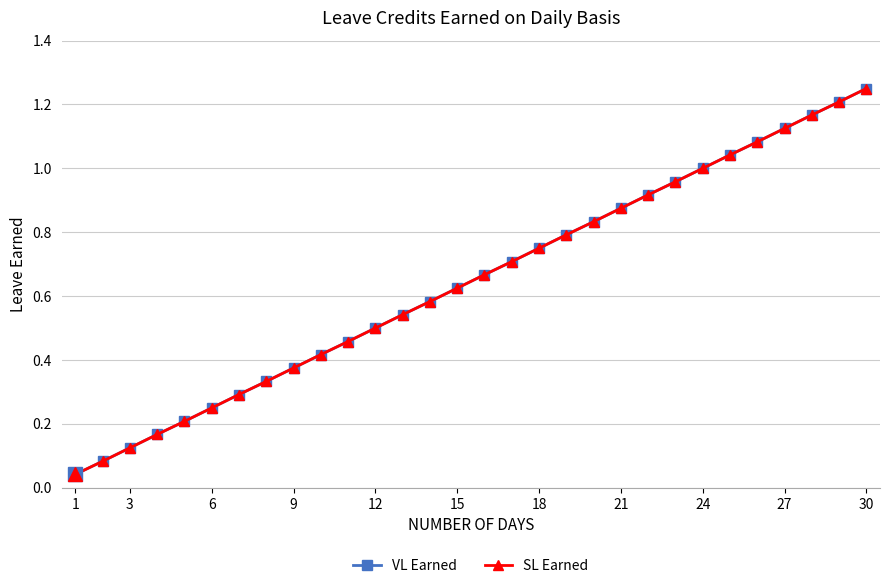

Is this an area chart (filled region under the line)?

No